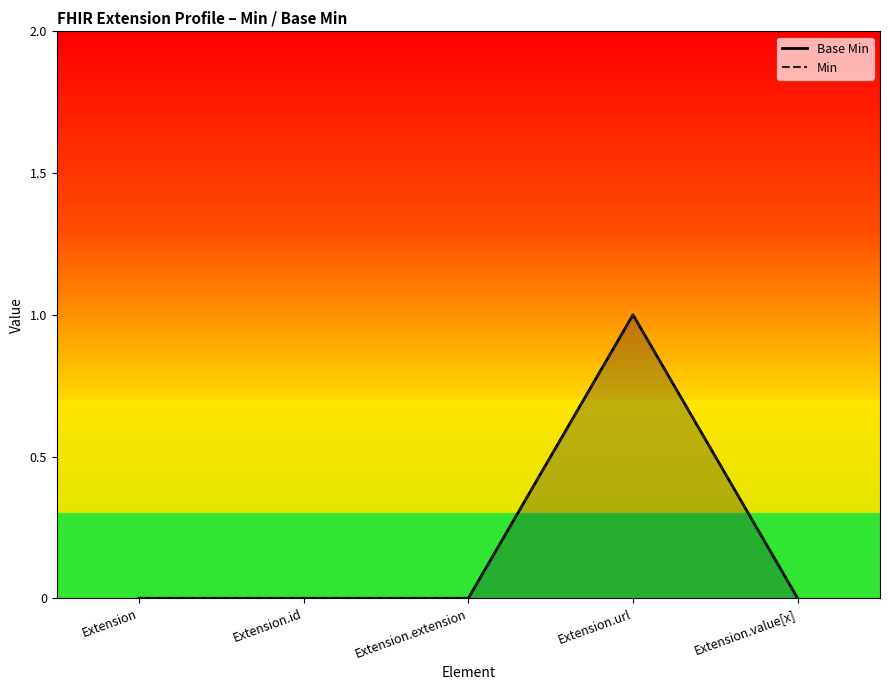

True or false: Min has more than 0 interior local peaks.

True